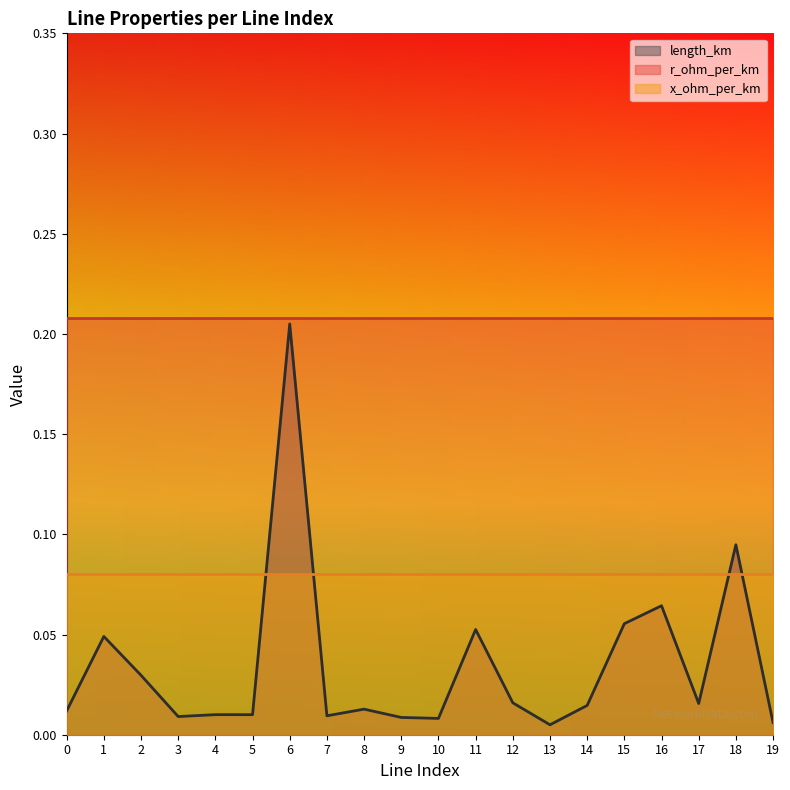

How many series are shown in this chart?

3